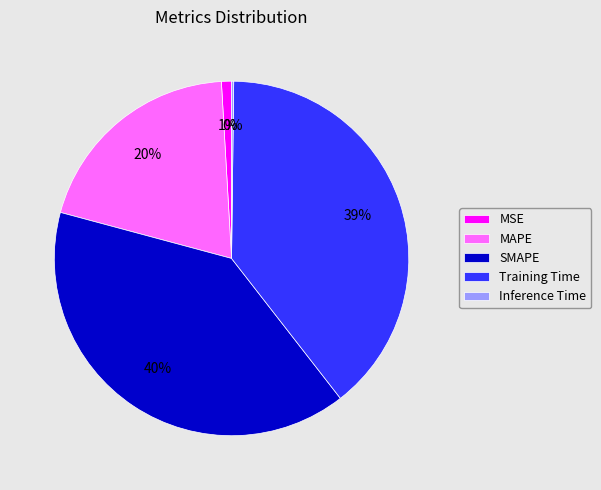

To the nearest percent, what is the difference between the largest and smallest slice percentages?

40%